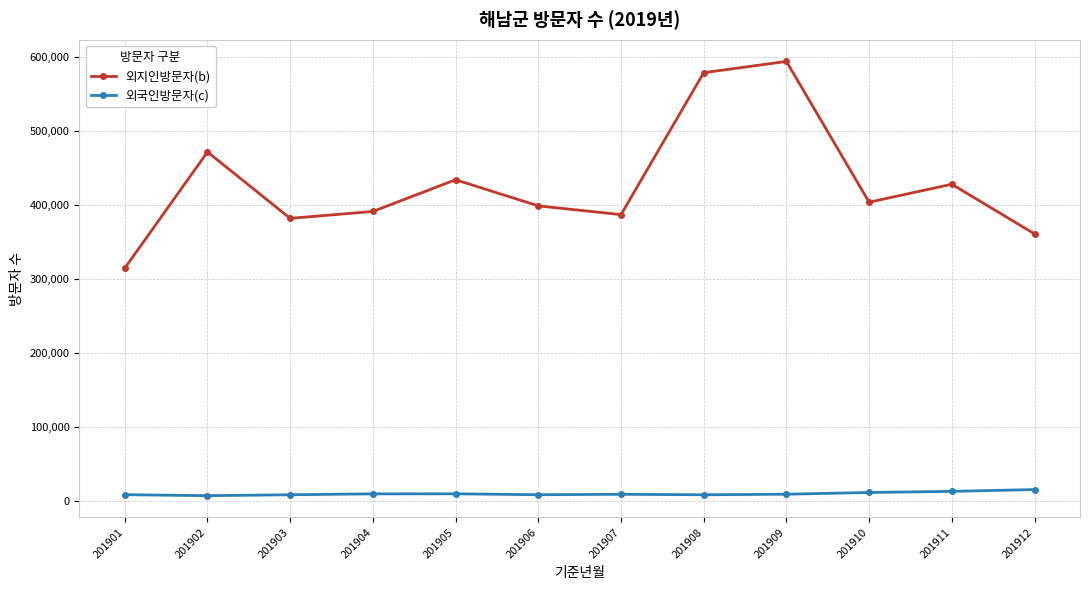

What is the difference between the second highest and second lowest values in the 외국인방문자(c) series?

4603